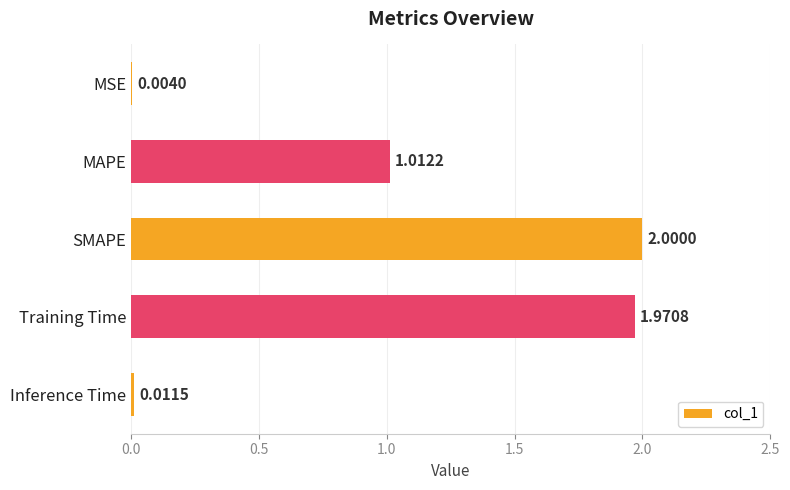

At which label is the value closest to 1?

MAPE